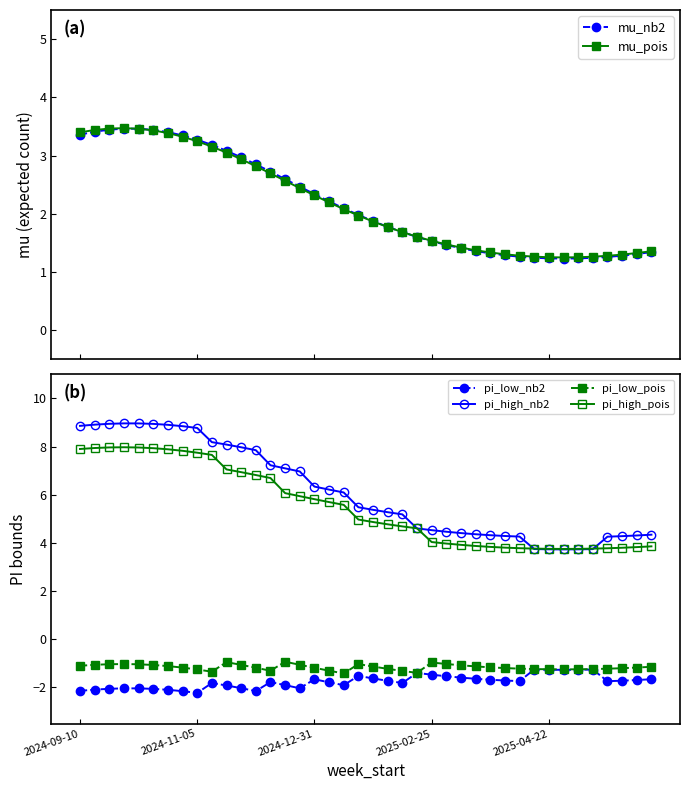

Rank the series by their maximum value, from highest to lowest.

pi_high_nb2, pi_high_pois, mu_pois, mu_nb2, pi_low_pois, pi_low_nb2